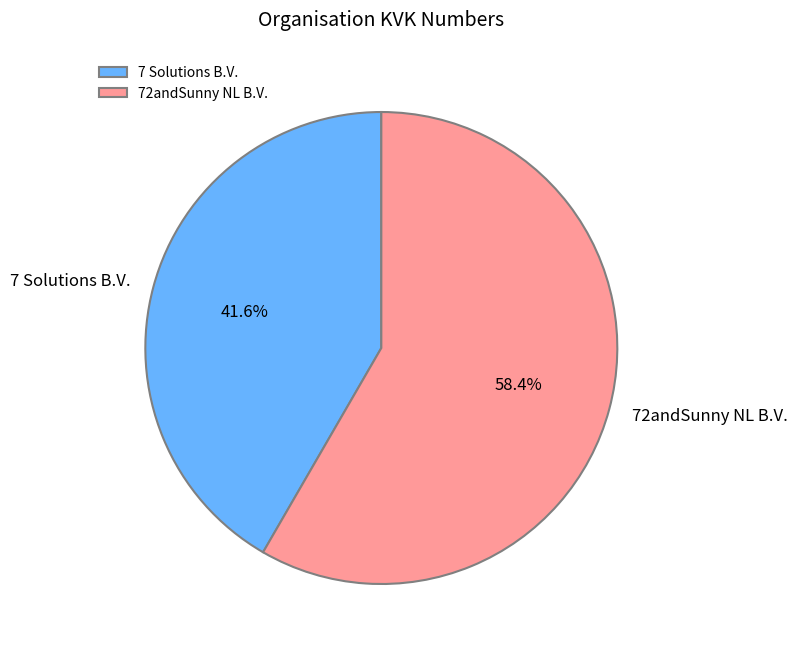

To the nearest percent, what portion does 72andSunny NL B.V. represent?

58%